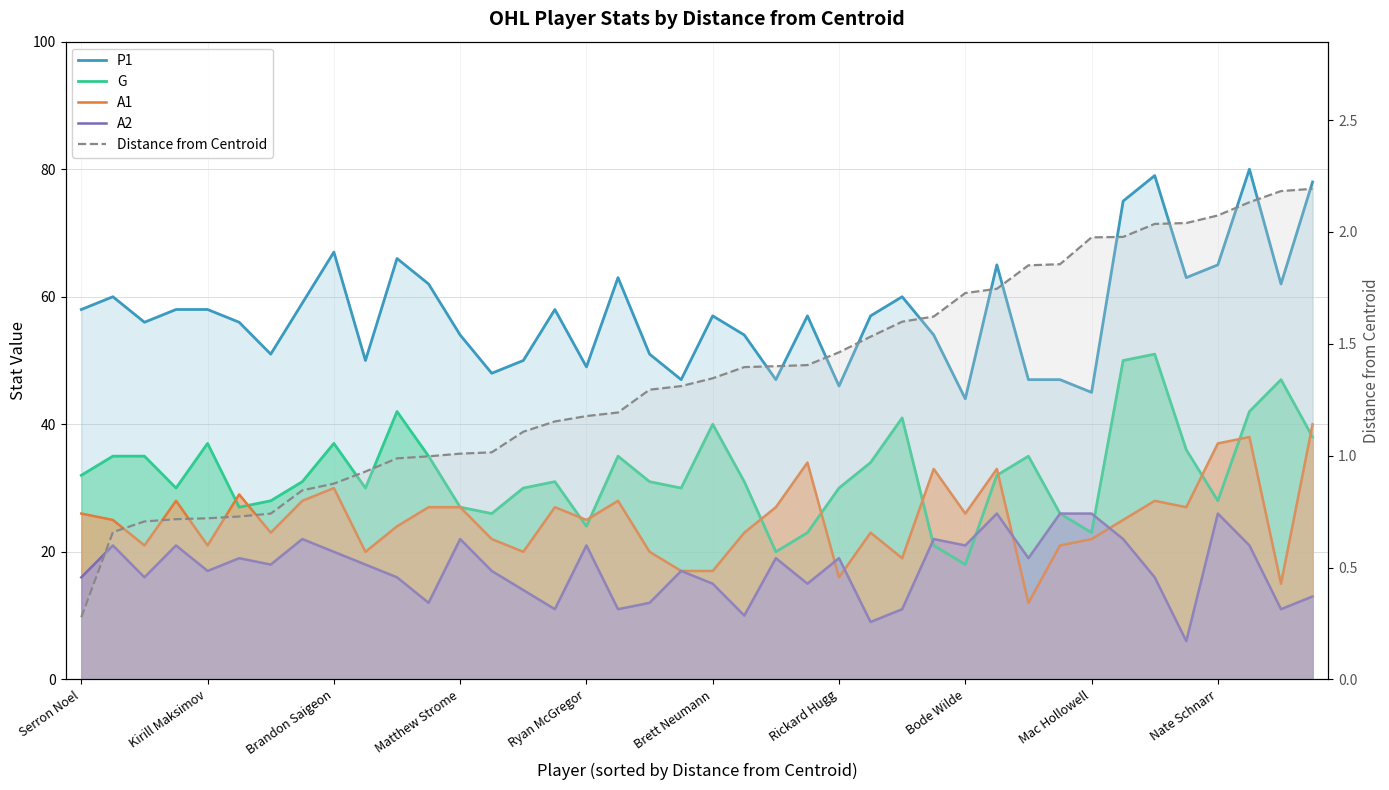

Where does the G series first go above 31?

Serron Noel